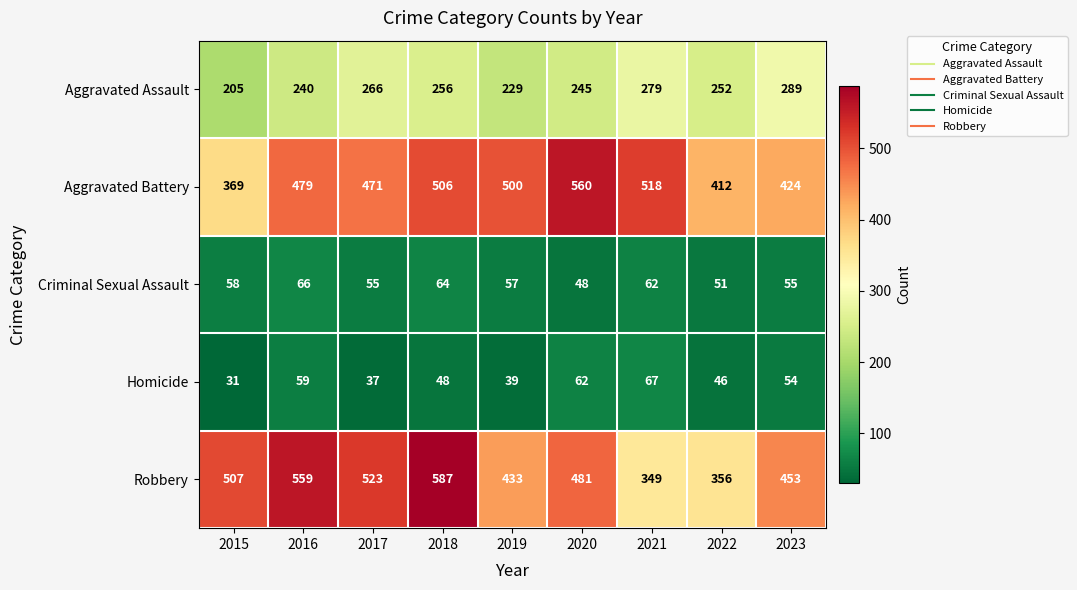

At which category is the sum across all series the highest?

2018